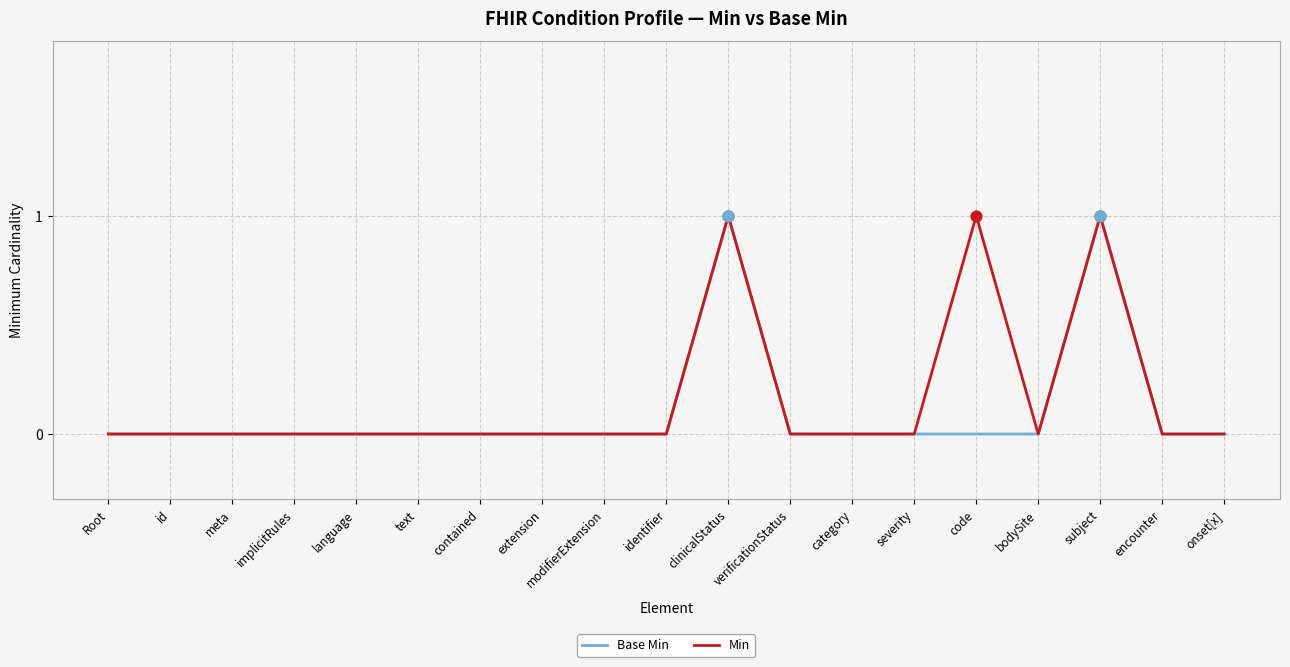

The Base Min series shows 1 at subject. True or false?

True